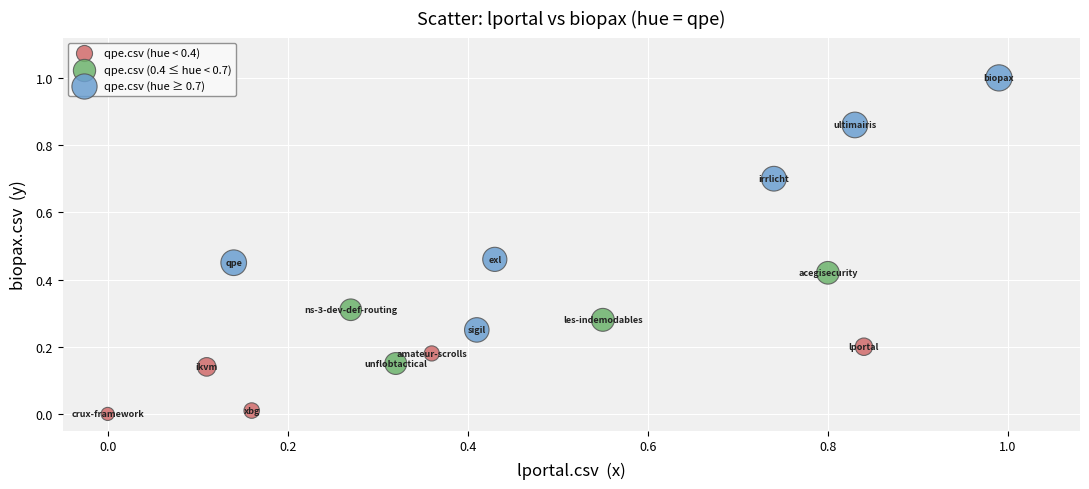

What are all the series names shown in the legend?

qpe.csv (hue < 0.4), qpe.csv (0.4 ≤ hue < 0.7), qpe.csv (hue ≥ 0.7)